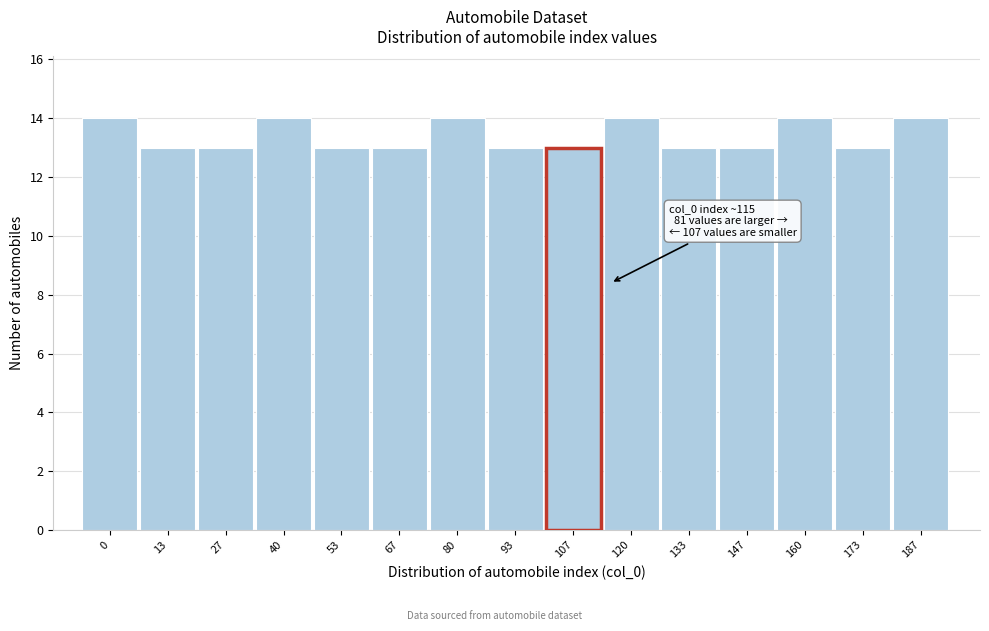

Reading right to left, list all the values displayed in this chart.

187=14	173=13	160=14	147=13	133=13	120=14	107=13	93=13	80=14	67=13	53=13	40=14	27=13	13=13	0=14